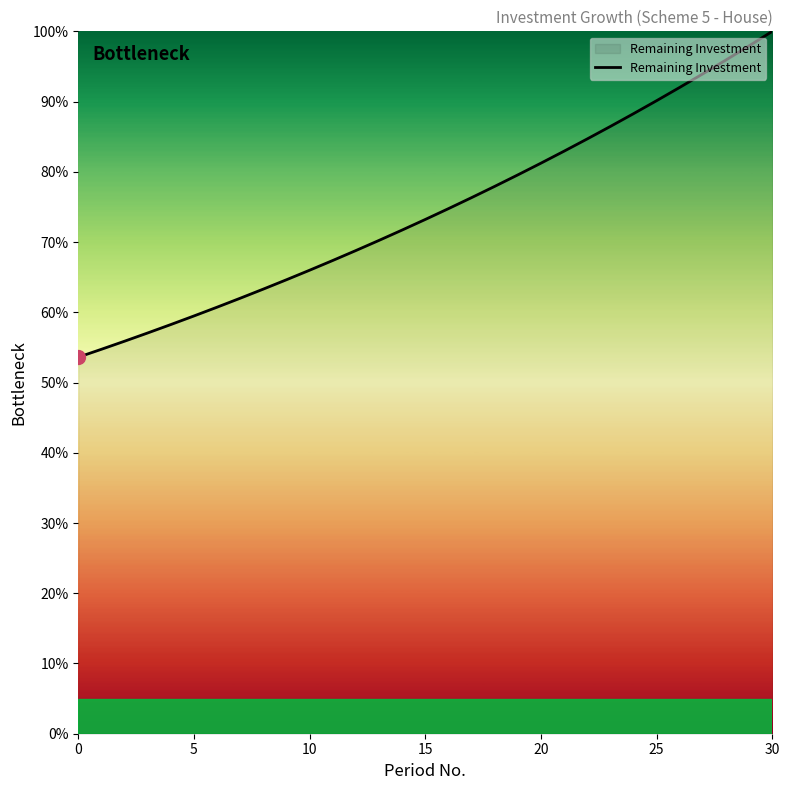

What is the smallest value displayed?

53.6